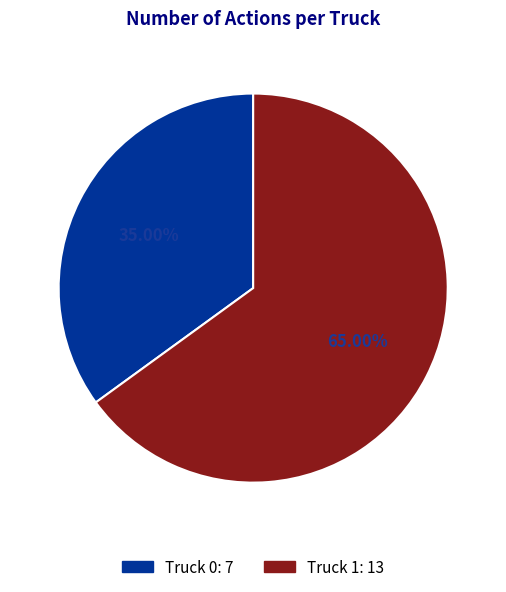

What percentage is NOT represented by Truck 0?

65.0%